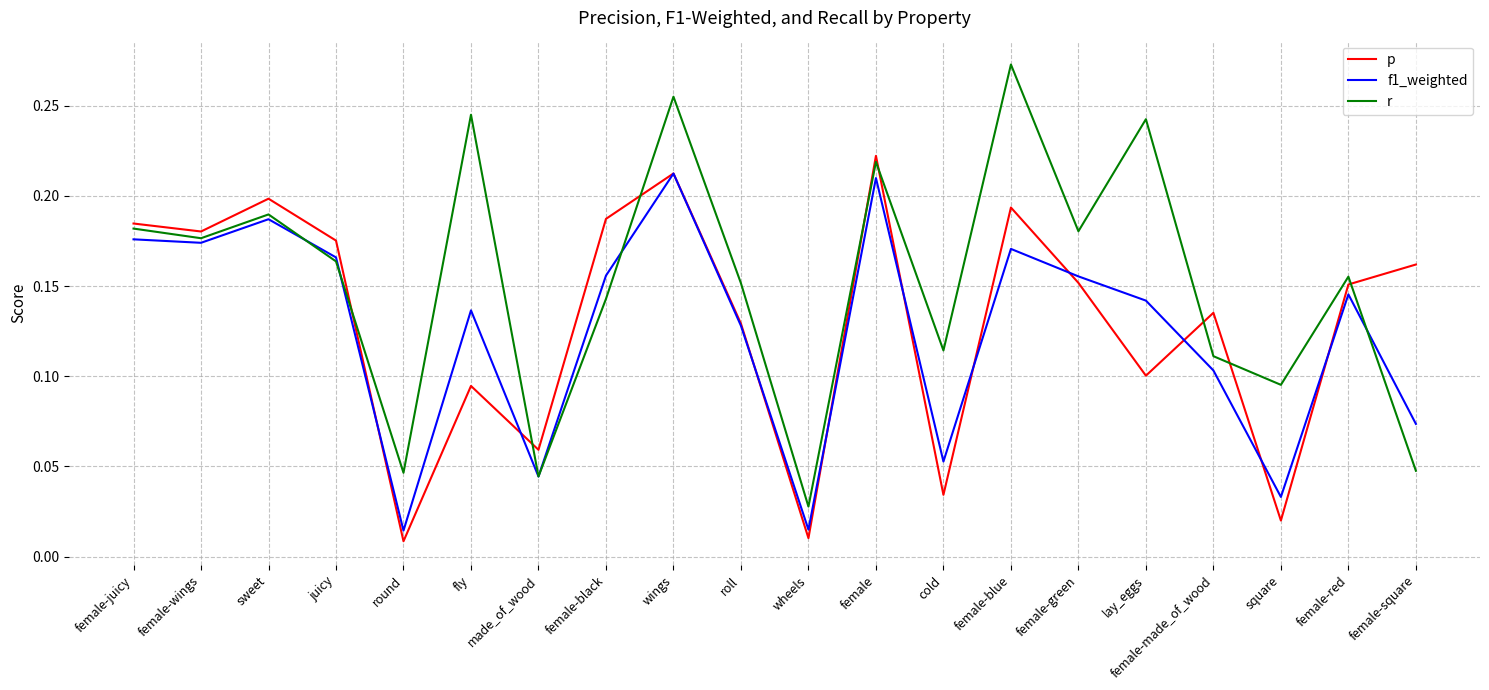

Rank the series by their maximum value, from lowest to highest.

f1_weighted, p, r